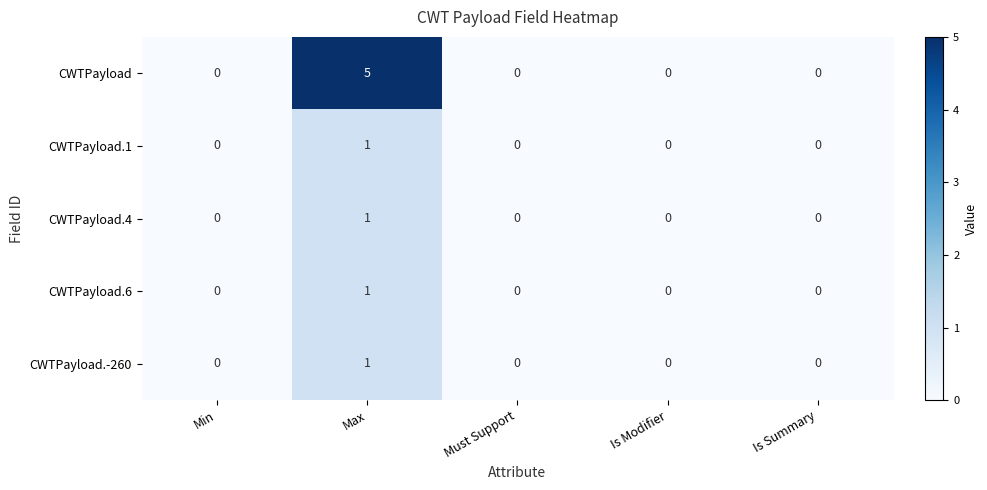

What is the spread (max minus min) of values at Max?

4